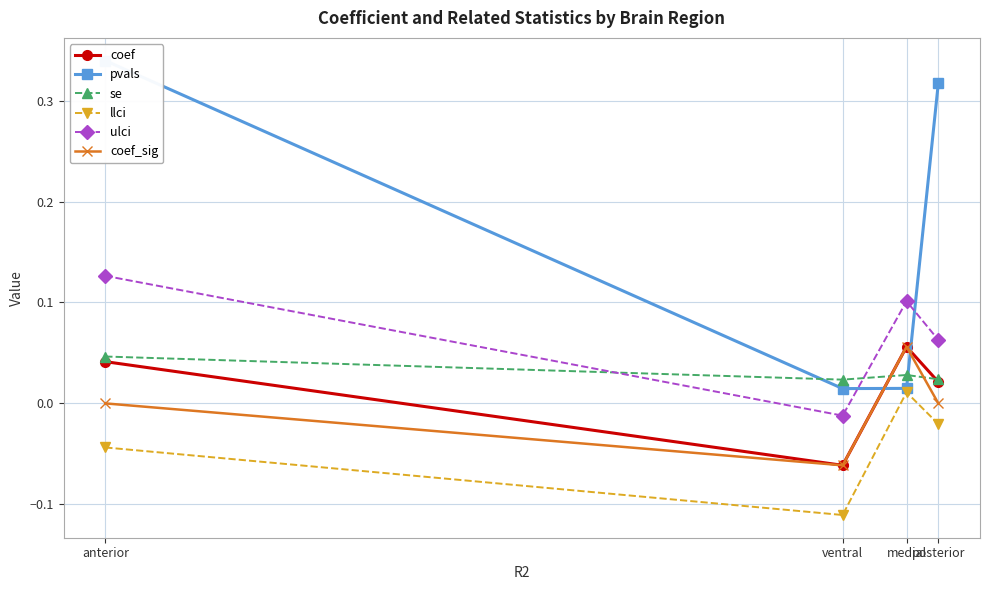

How many positive values does the coef_sig series have?

1